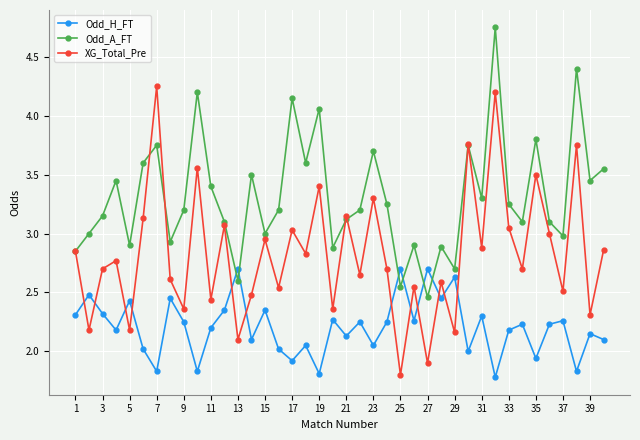

How many data points in XG_Total_Pre are above 2?

38